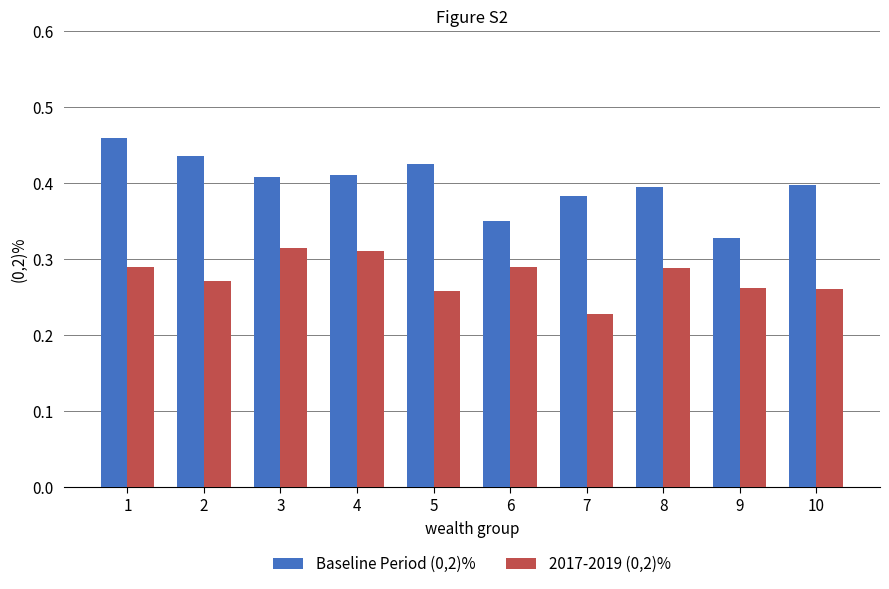

What is the difference between the maximum and minimum values in the Baseline Period (0,2)% series?

0.1